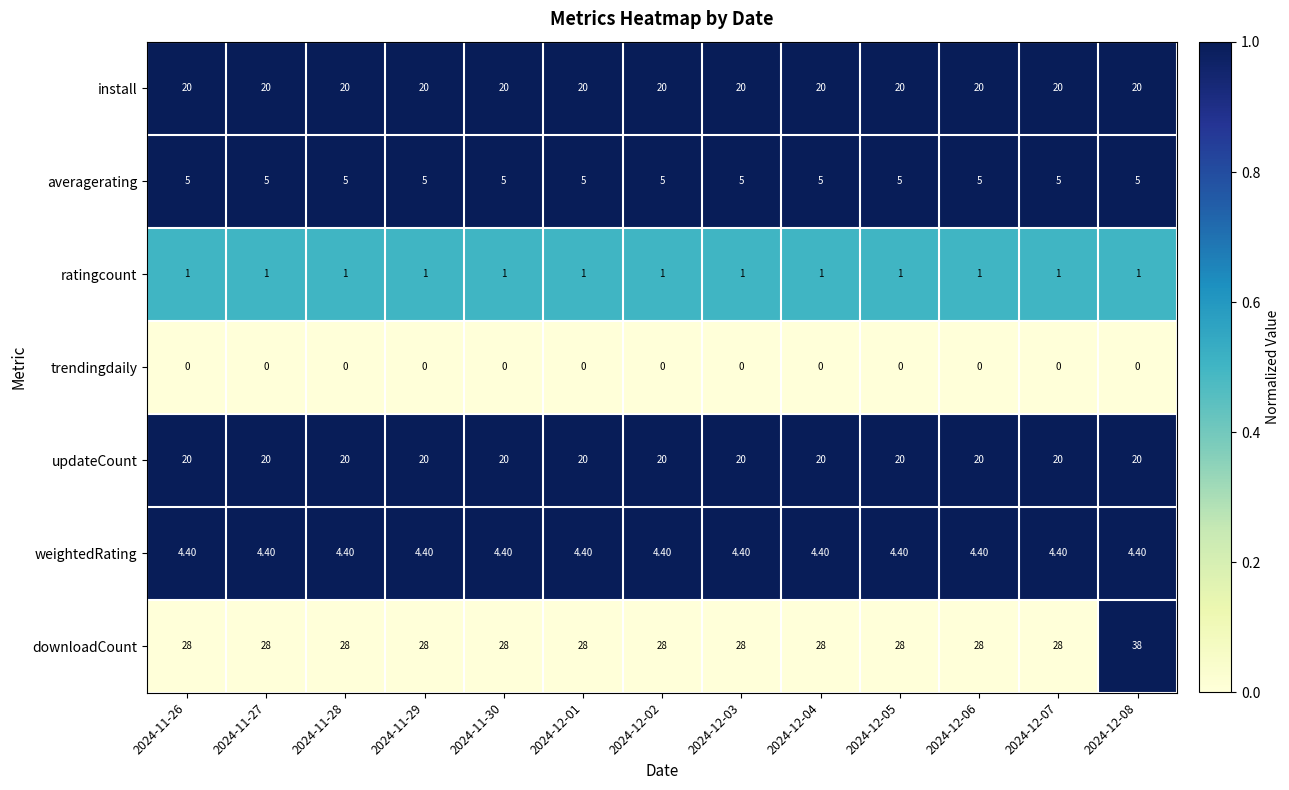

What is the average value of the install series?

20.0